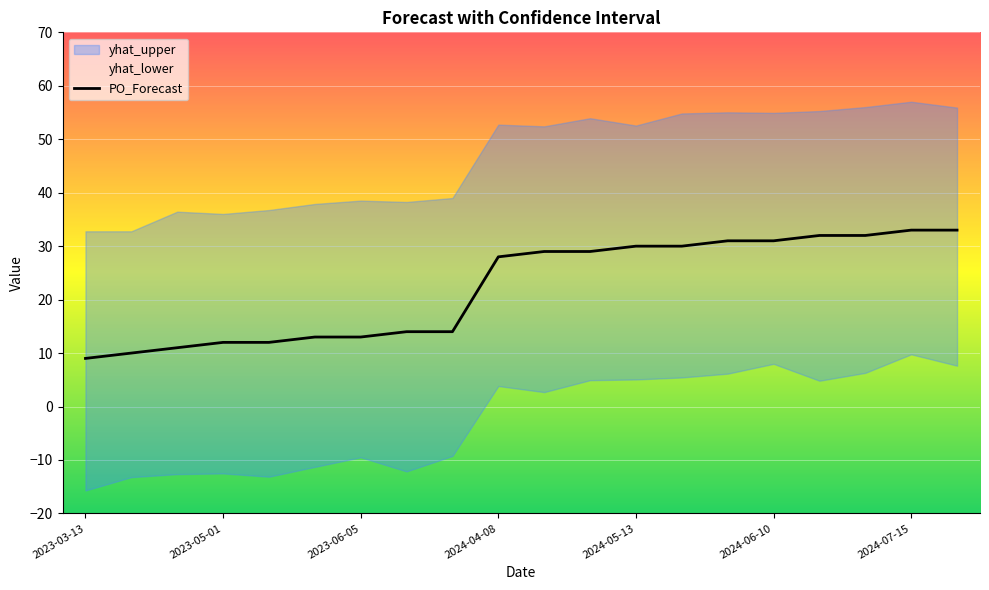

What is the difference between the maximum and minimum values?

24